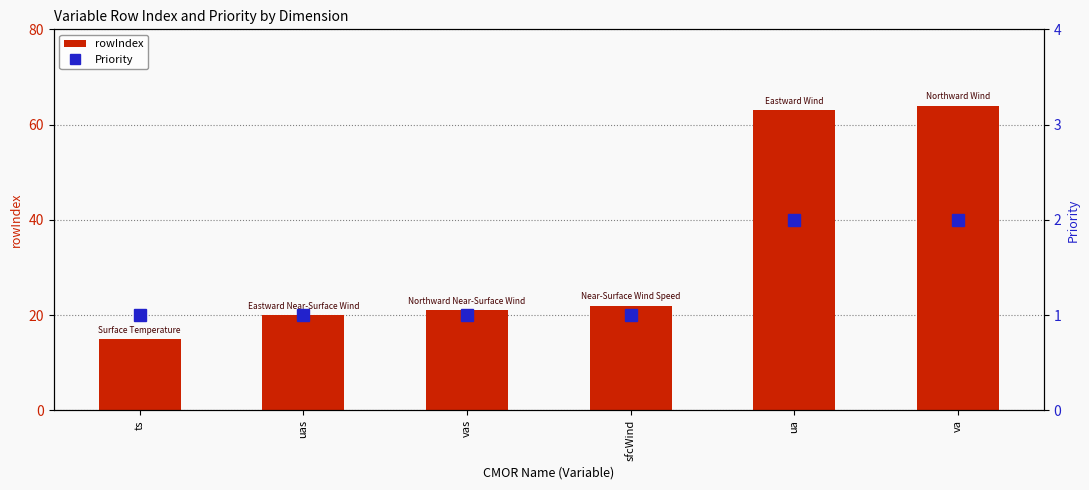

True or false: rowIndex has a value of 64 at va.

True